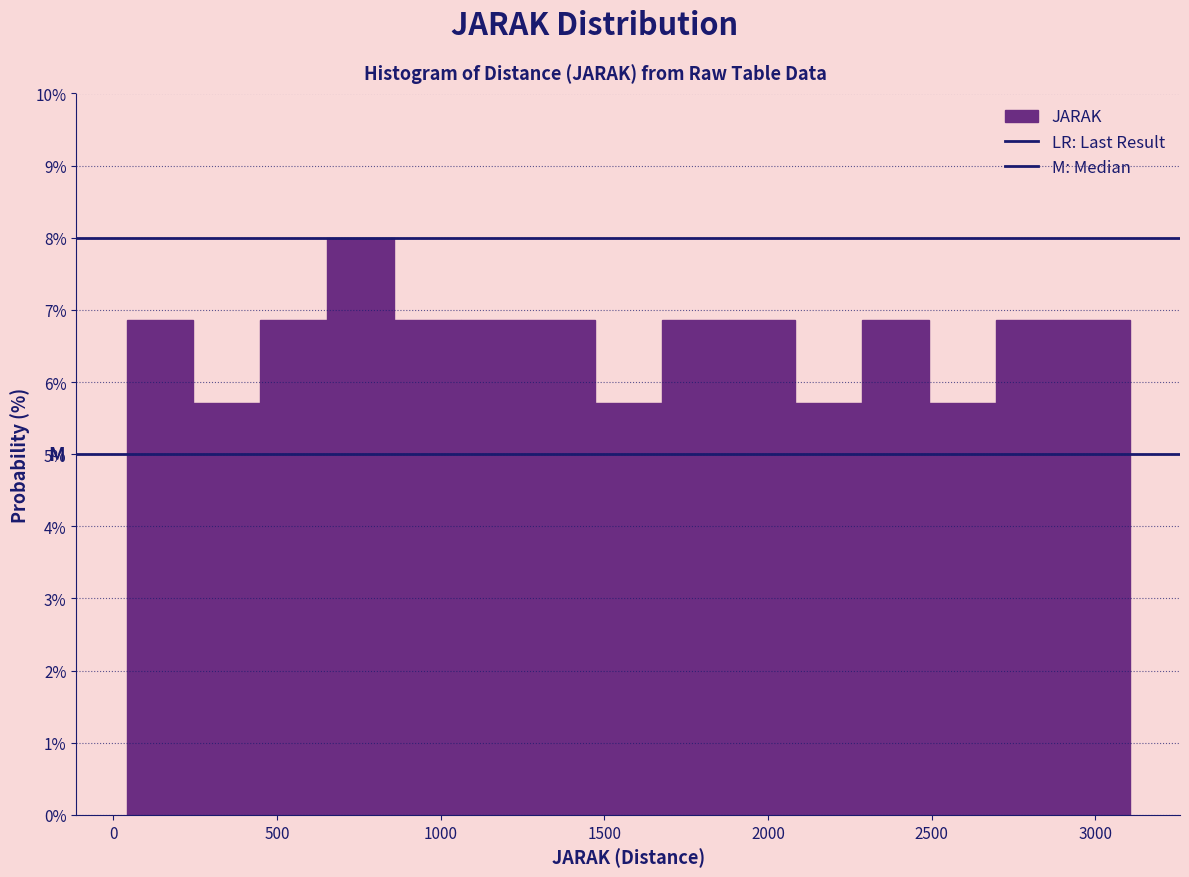

Reading left to right, list every bar in this chart as the range it spans on the x-axis followed by its height. Neither the bar edges nor the heights are printed on the chart, so give them approximately, as read against the axes.

50 to 250: 6.8
250 to 450: 5.8
450 to 650: 6.8
650 to 850: 8.0
850 to 1050: 6.8
1050 to 1250: 6.8
1250 to 1450: 6.8
1450 to 1650: 5.8
1650 to 1900: 6.8
1900 to 2100: 6.8
2100 to 2300: 5.8
2300 to 2500: 6.8
2500 to 2700: 5.8
2700 to 2900: 6.8
2900 to 3100: 6.8